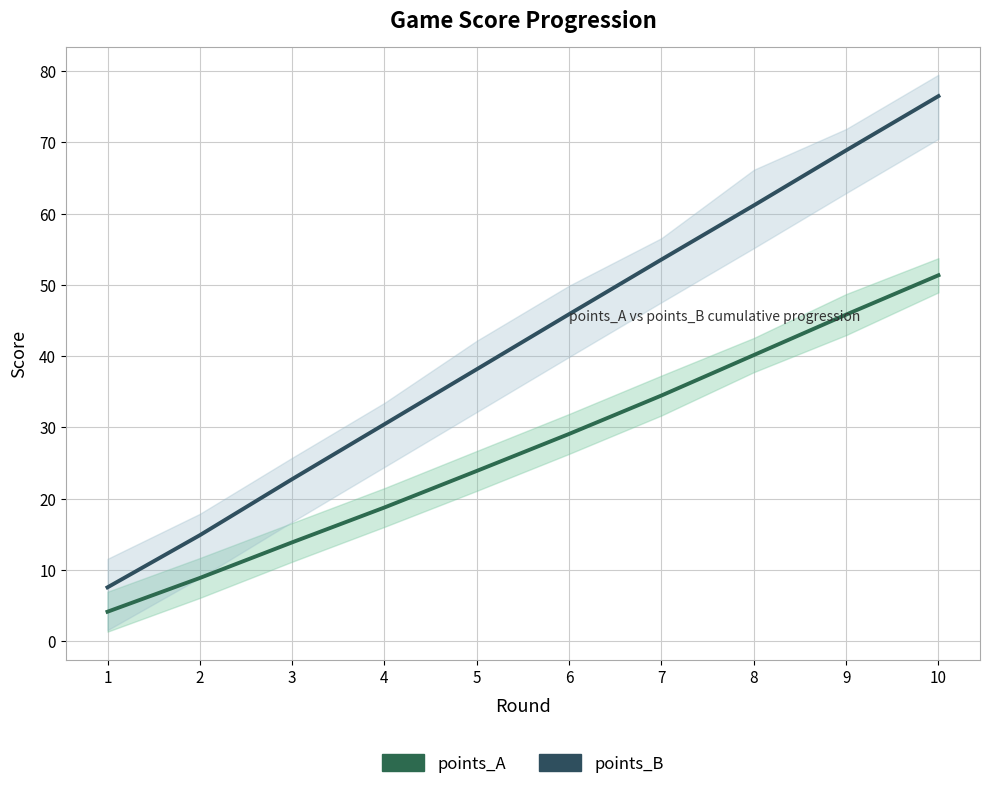

Where does the points_A series first go above 29?

6